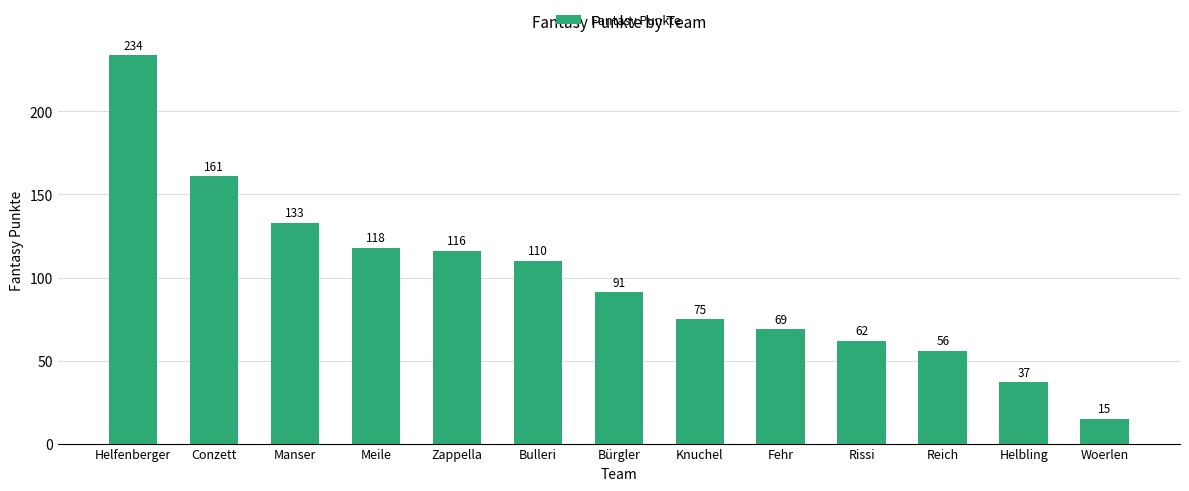

Reading left to right, transcribe all the data shown in this chart.

234	161	133	118	116	110	91	75	69	62	56	37	15